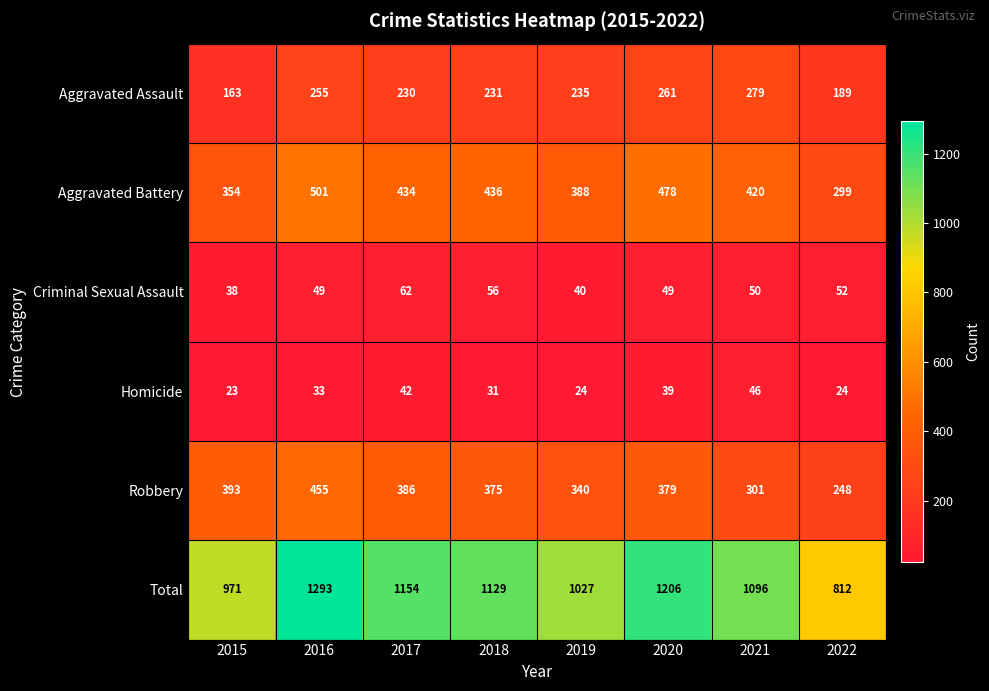

Which label corresponds to the largest value in the chart?

2016